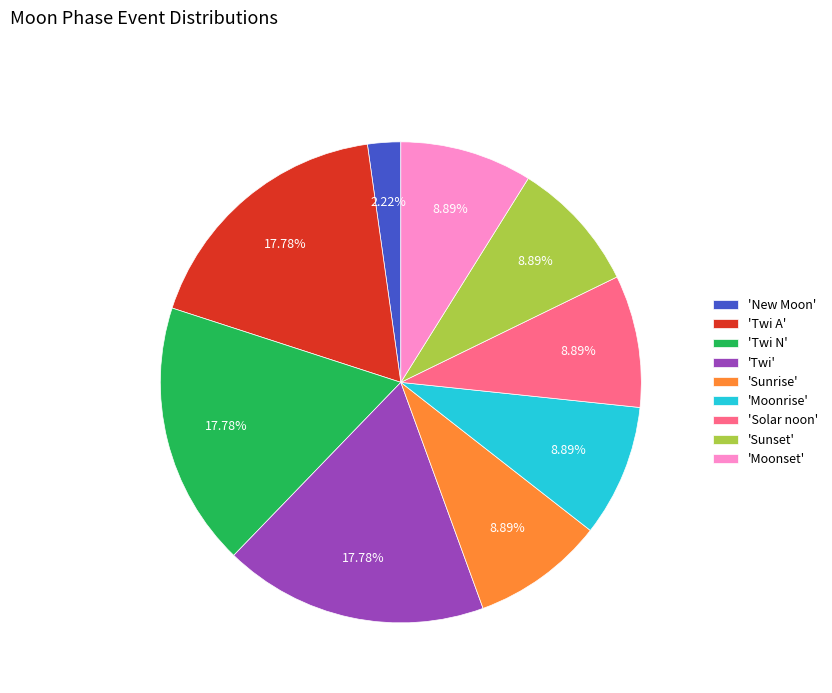

Which has a higher value, 'Sunrise' or 'New Moon'?

'Sunrise'